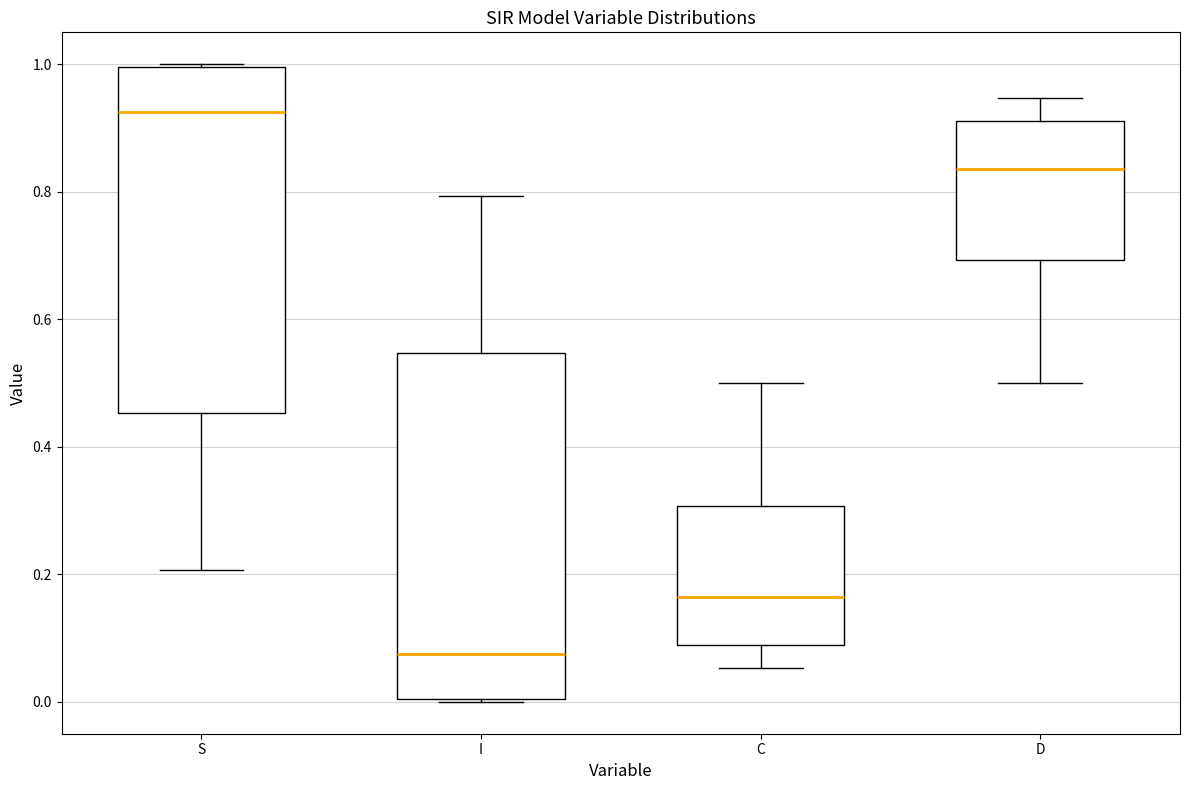

Where does the upper whisker of the box for I end on the y-axis? The values are not printed on the chart, so give them approximately, as read against the axis.

0.80